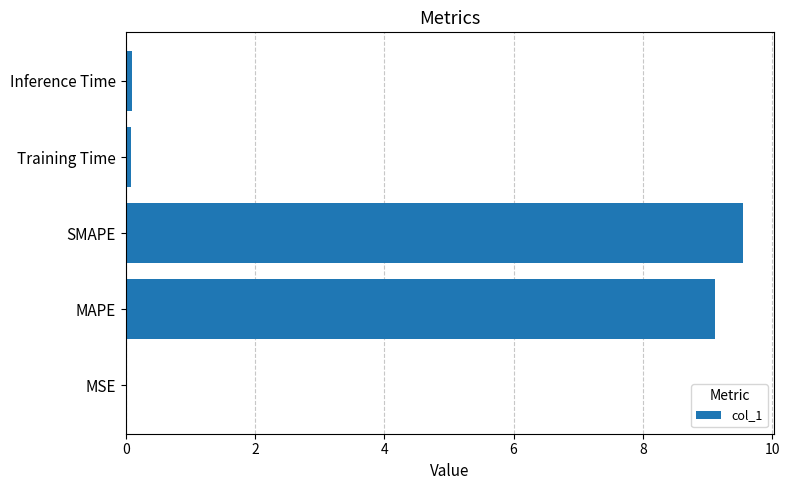

What is the sum of all values?

18.8